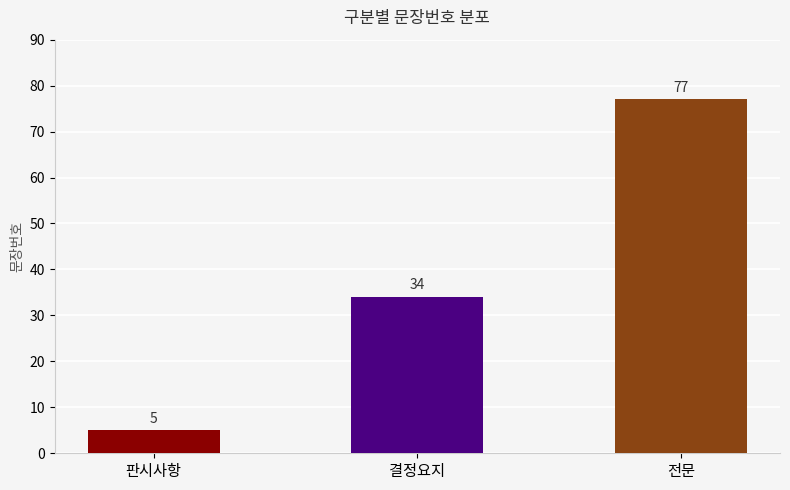

Rank the categories by value from highest to lowest.

전문, 결정요지, 판시사항